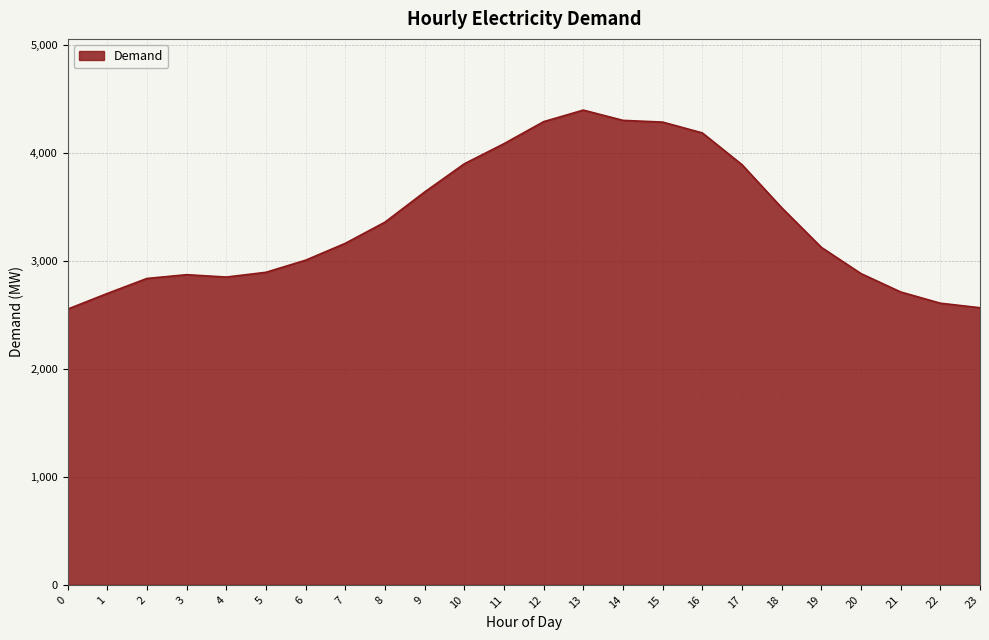

How many series are shown in this chart?

1